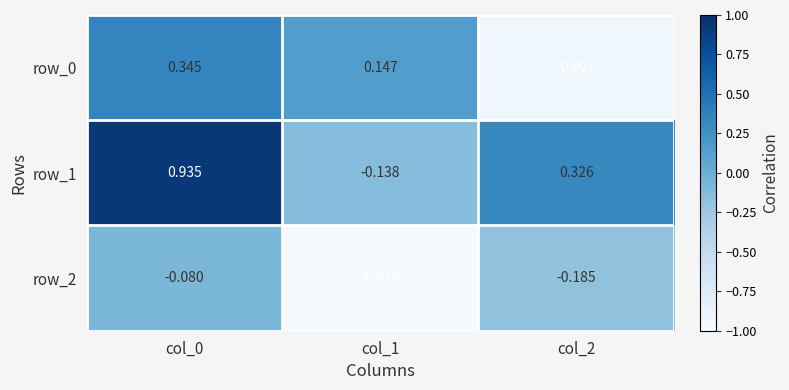

The value of row_1 at col_1 is -0.1. True or false?

True